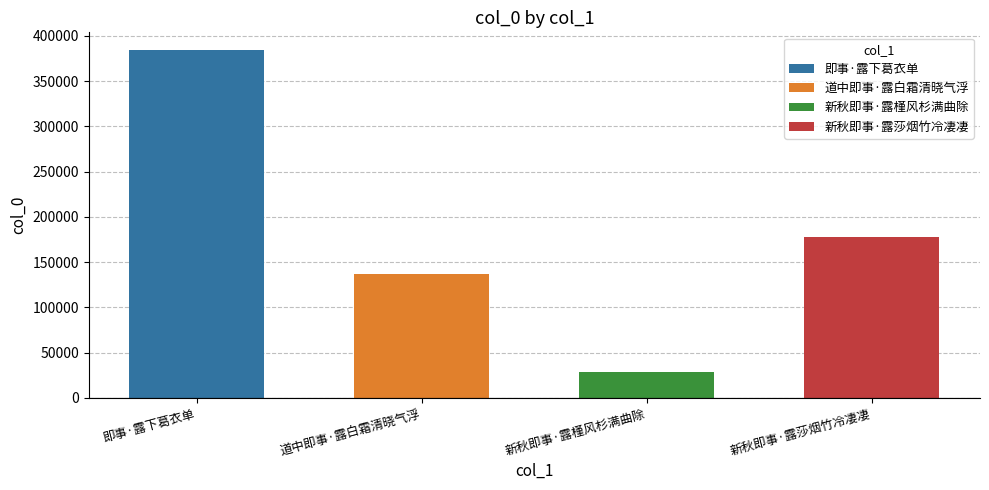

What is the smallest value displayed?

27980